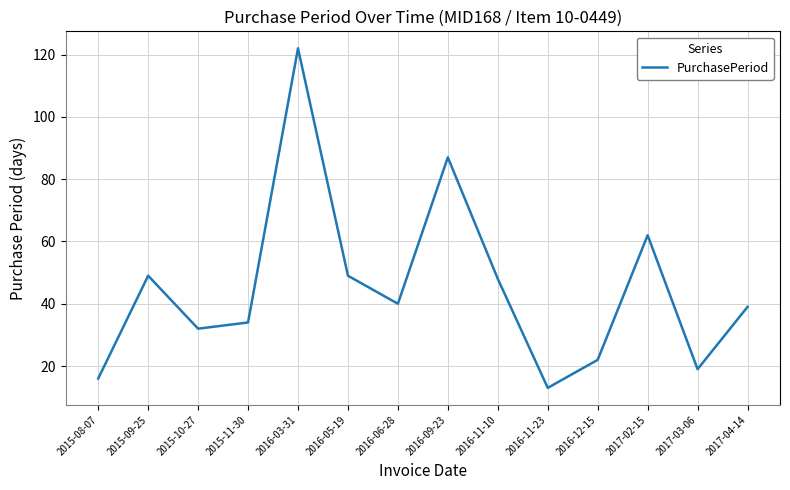

Reading left to right, extract all data points from this chart.

2015-08-07=16	2015-09-25=49	2015-10-27=32	2015-11-30=34	2016-03-31=122	2016-05-19=49	2016-06-28=40	2016-09-23=87	2016-11-10=48	2016-11-23=13	2016-12-15=22	2017-02-15=62	2017-03-06=19	2017-04-14=39